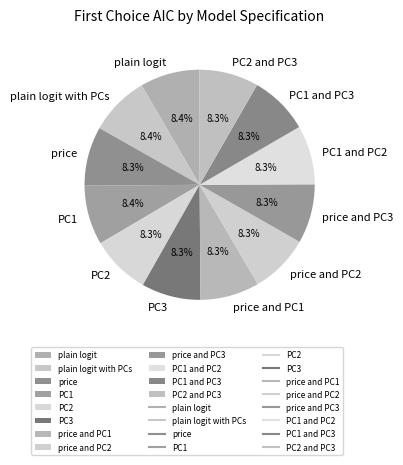

Do plain logit and PC1 and PC3 together represent more than half of the pie?

No